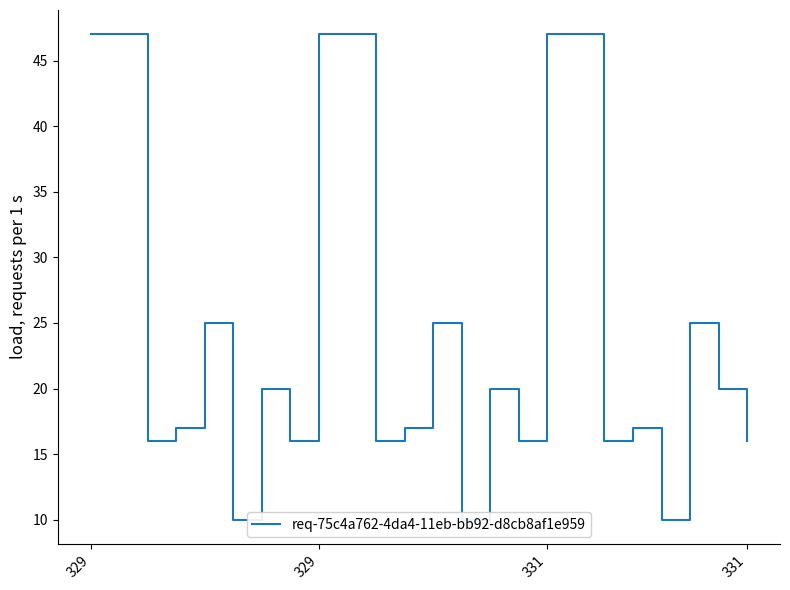

What is the minimum value shown in the chart?

10